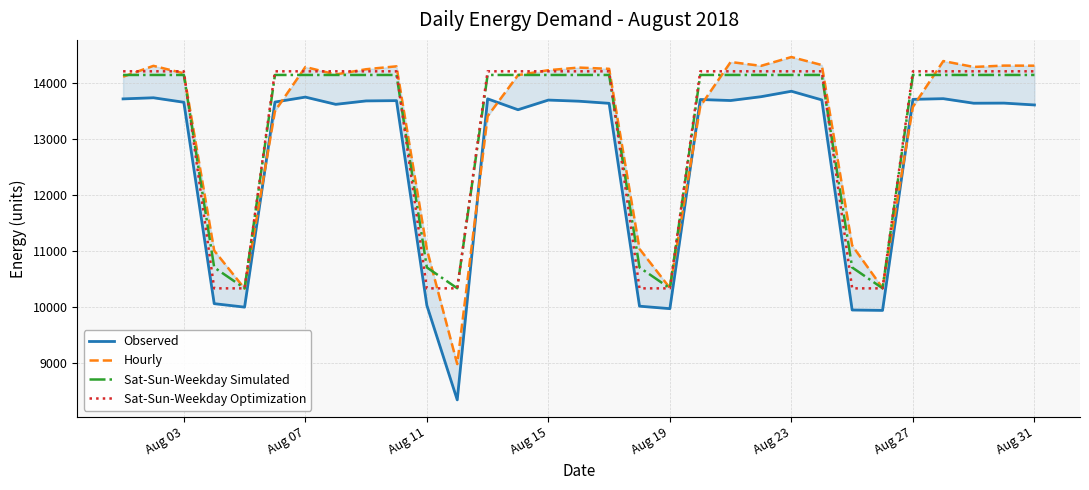

What is the average value of the Sat-Sun-Weekday Optimization series?

13202.9